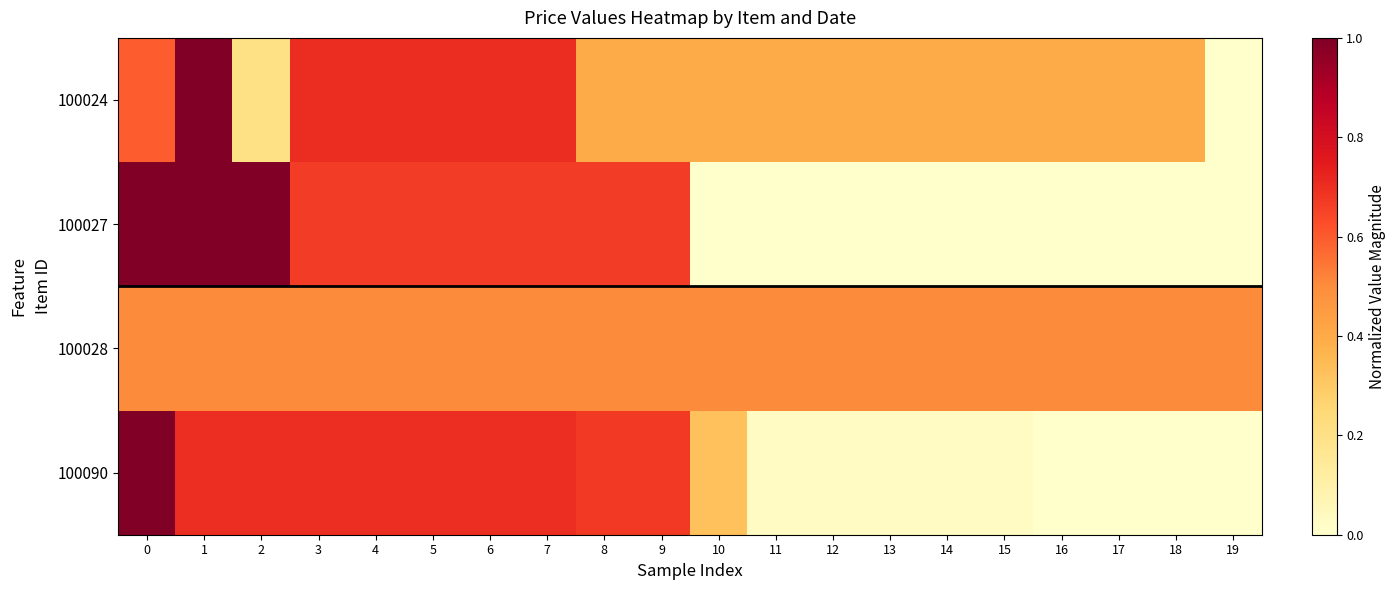

Reading left to right, what are all the values shown in this chart?

100024: 0=0.6	1=1.0	2=0.2	3=0.7	4=0.7	5=0.7	6=0.7	7=0.7	8=0.4	9=0.4	10=0.4	11=0.4	12=0.4	13=0.4	14=0.4	15=0.4	16=0.4	17=0.4	18=0.4	19=0.0
100027: 0=1.0	1=1.0	2=1.0	3=0.7	4=0.7	5=0.7	6=0.7	7=0.7	8=0.7	9=0.7	10=0.0	11=0.0	12=0.0	13=0.0	14=0.0	15=0.0	16=0.0	17=0.0	18=0.0	19=0.0
100028: 0=0.5	1=0.5	2=0.5	3=0.5	4=0.5	5=0.5	6=0.5	7=0.5	8=0.5	9=0.5	10=0.5	11=0.5	12=0.5	13=0.5	14=0.5	15=0.5	16=0.5	17=0.5	18=0.5	19=0.5
100090: 0=1.0	1=0.7	2=0.7	3=0.7	4=0.7	5=0.7	6=0.7	7=0.7	8=0.7	9=0.7	10=0.3	11=0.0	12=0.0	13=0.0	14=0.0	15=0.0	16=0.0	17=0.0	18=0.0	19=0.0